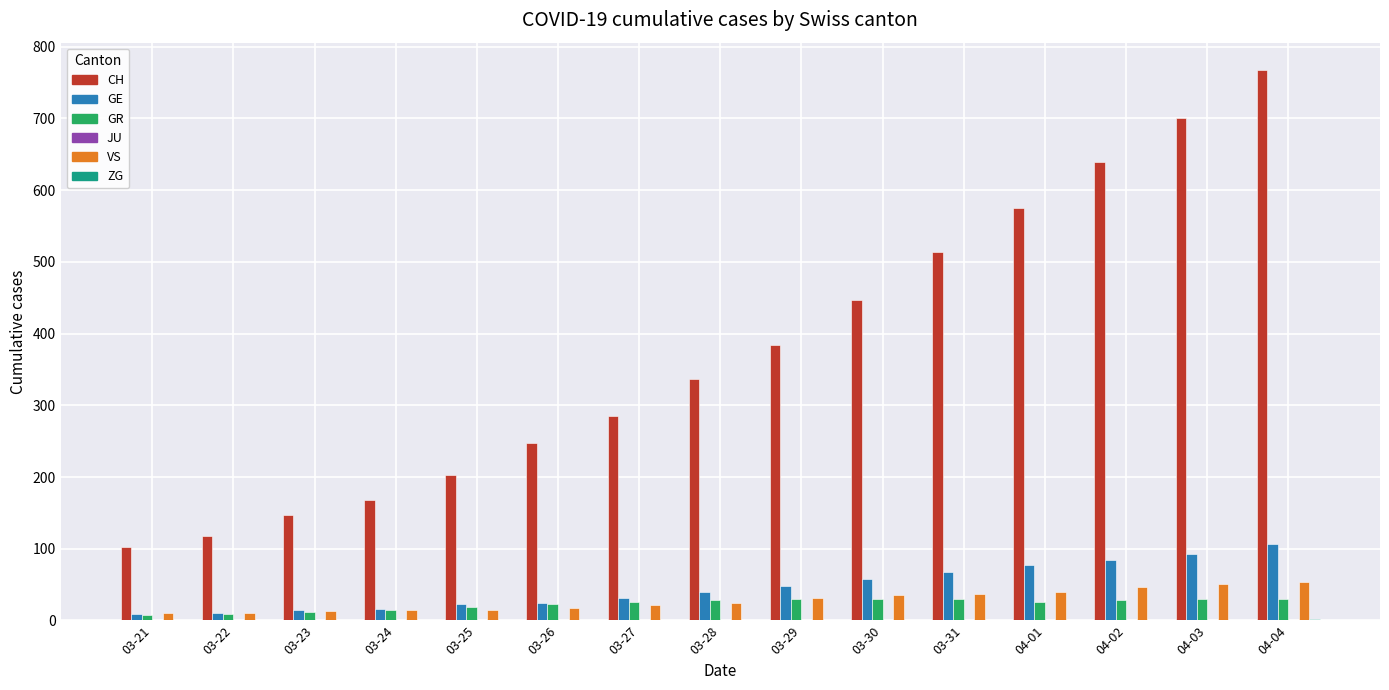

What is the average value of the GR series?

23